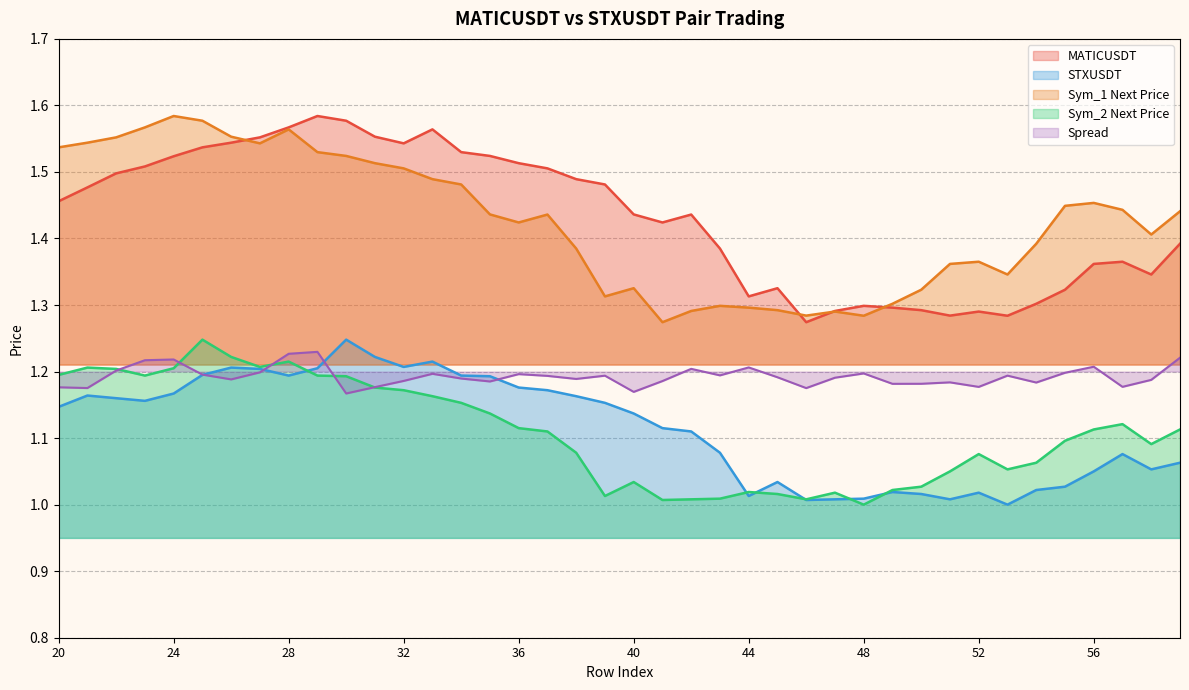

Does the chart display data point markers on the line(s)?

No